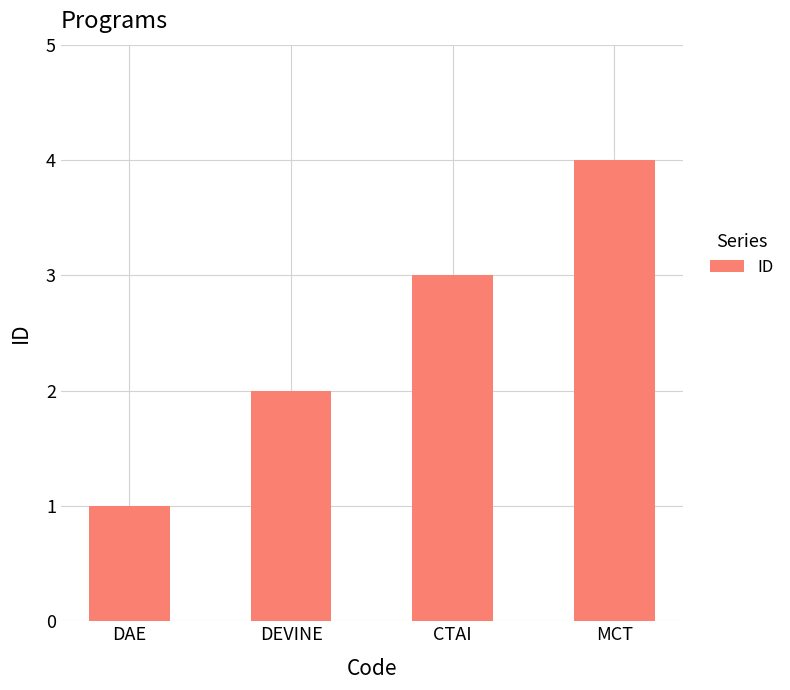

What value does the data have at CTAI?

3